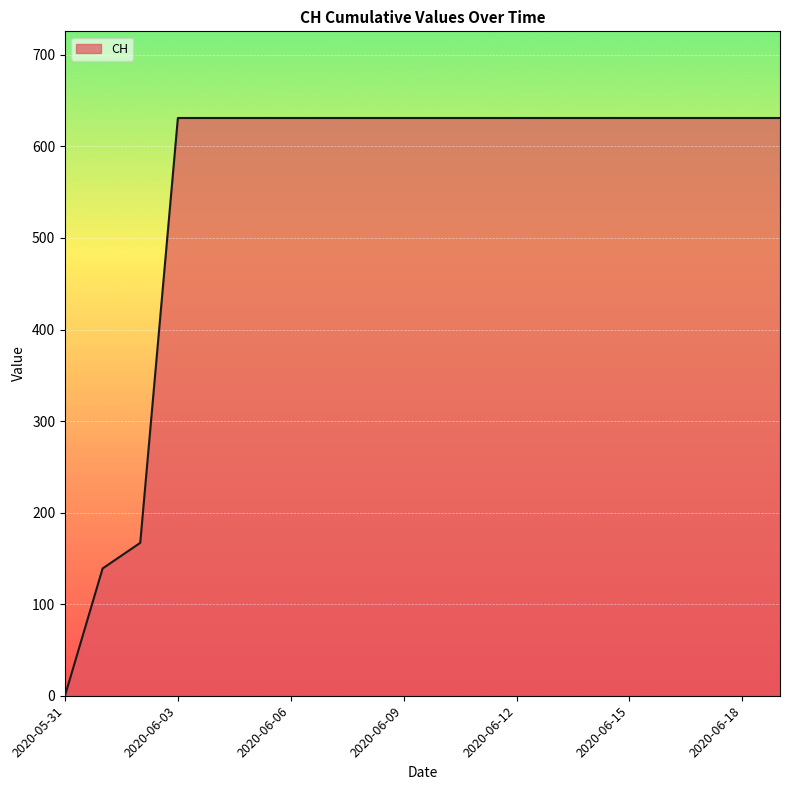

Does the chart display data point markers on the line(s)?

No